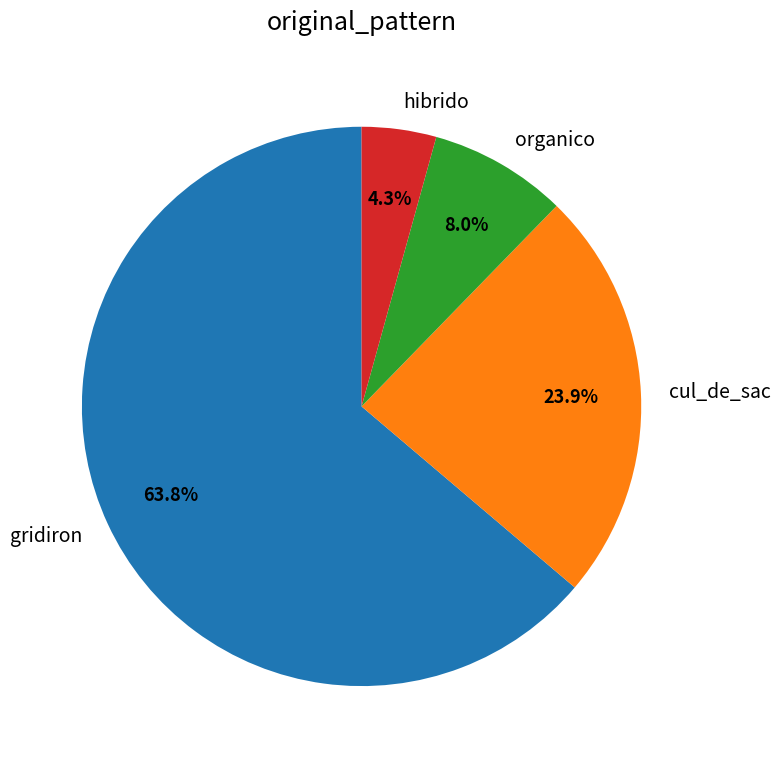

Rank the categories by value from lowest to highest.

hibrido, organico, cul_de_sac, gridiron